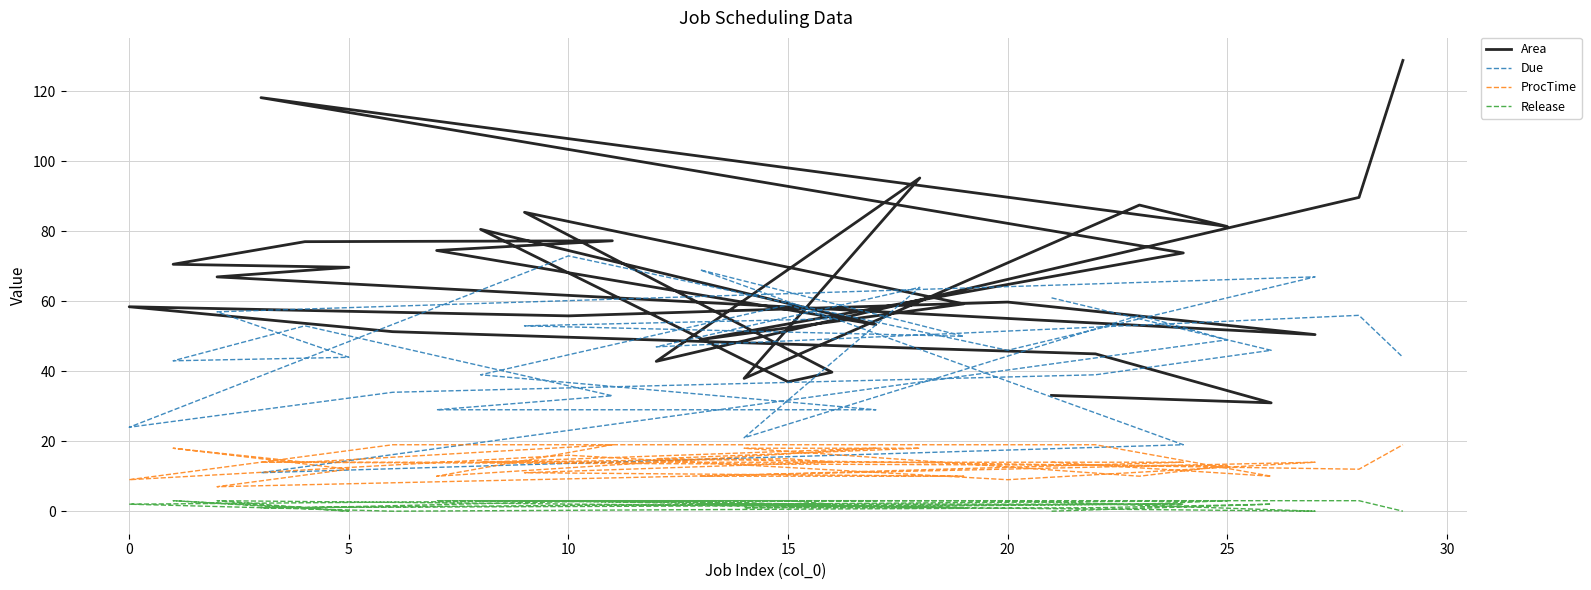

Is it true that Release equals 0.4 at 5?

False